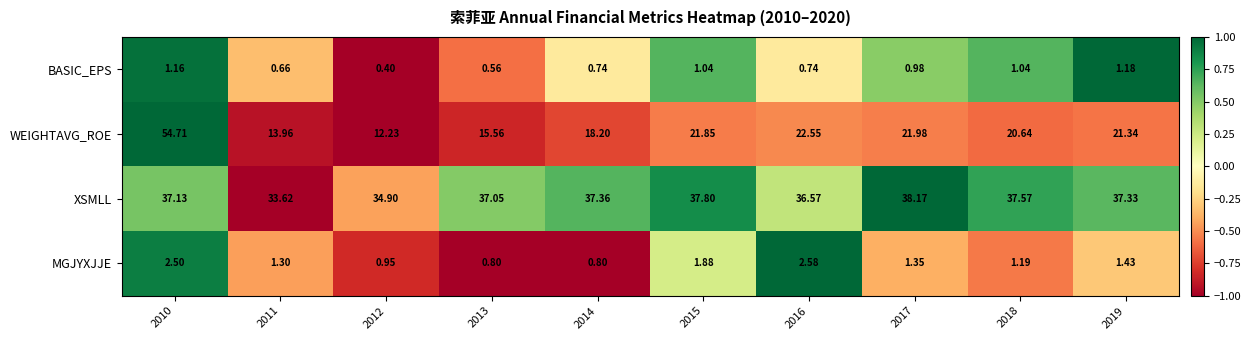

Which series changed the most between 2013 and 2017?

WEIGHTAVG_ROE